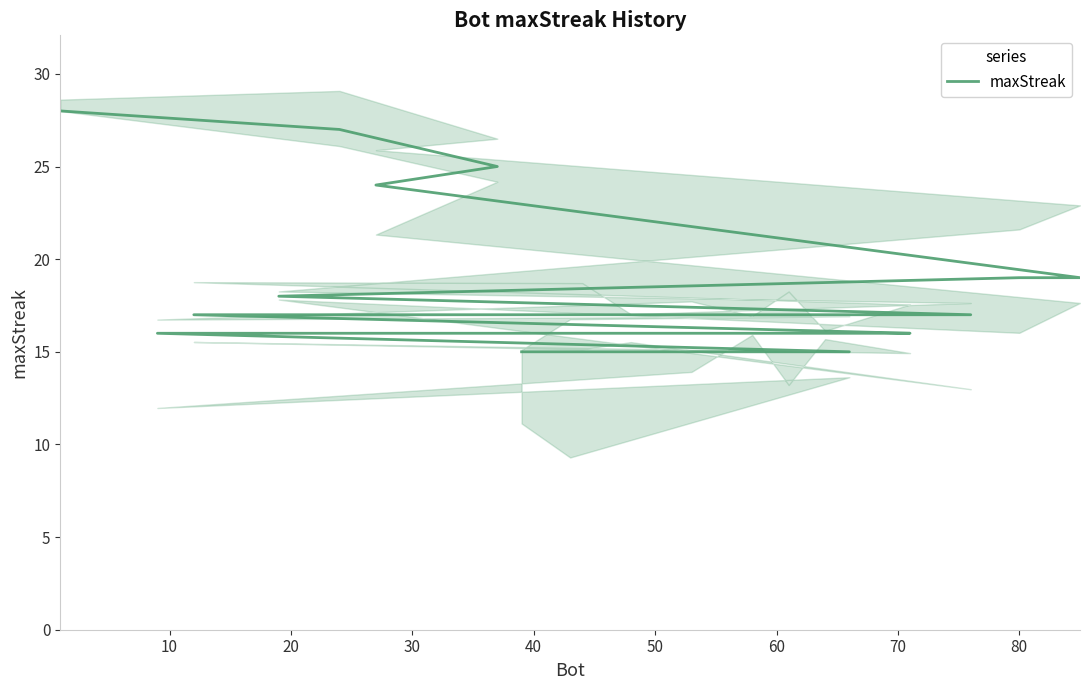

What is the sum of all values?

369